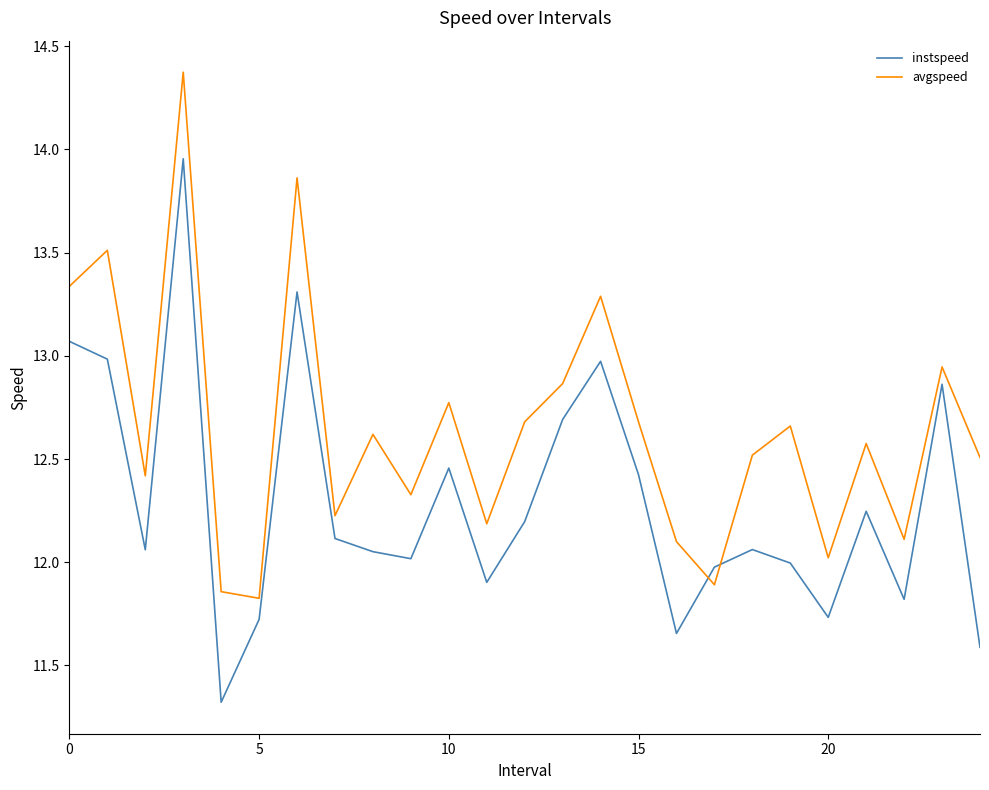

How many interior local peaks does the instspeed series have?

7